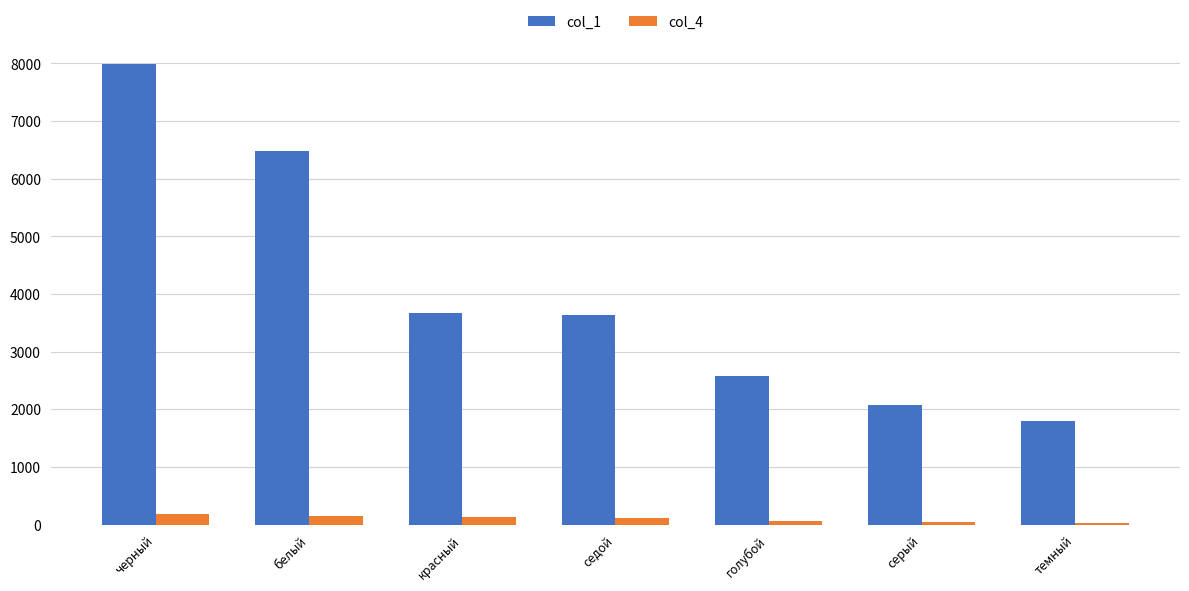

What is the sum of the col_4 values at голубой and темный?

97